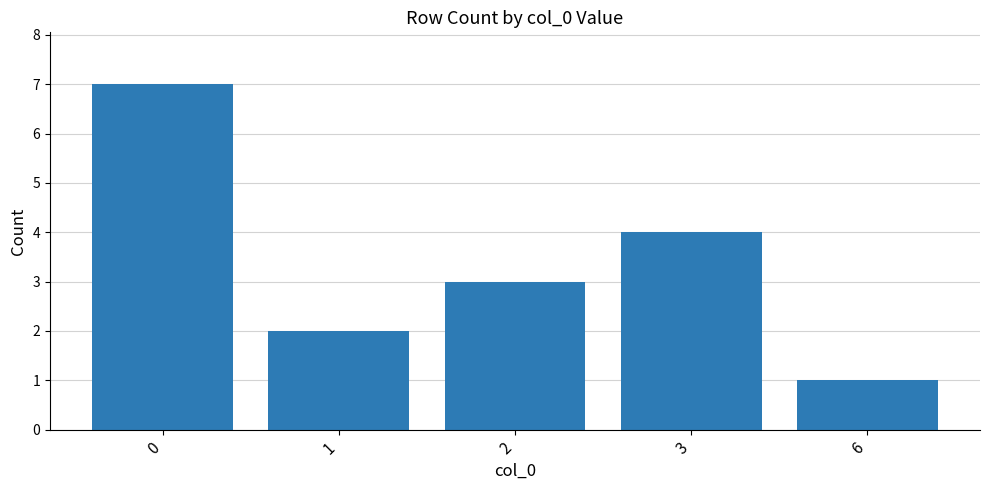

The value at 3 is 6. True or false?

False